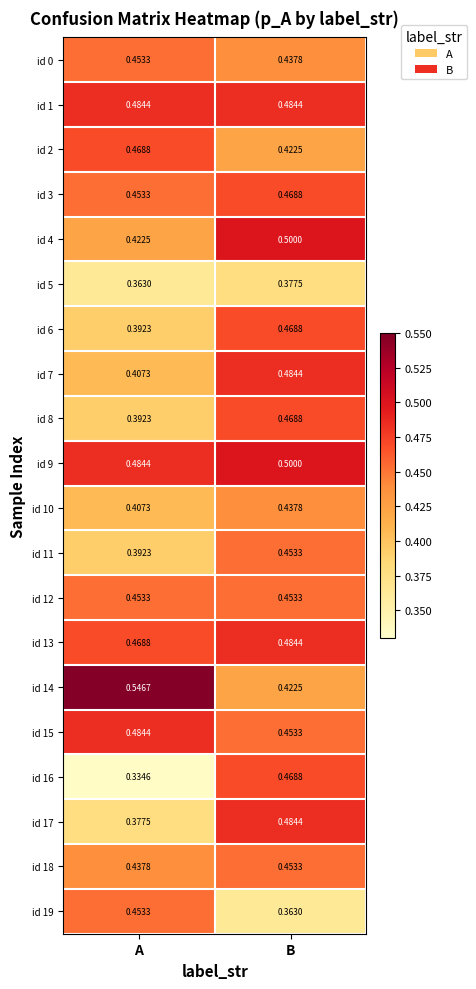

What is the total value across all series at B?

9.1